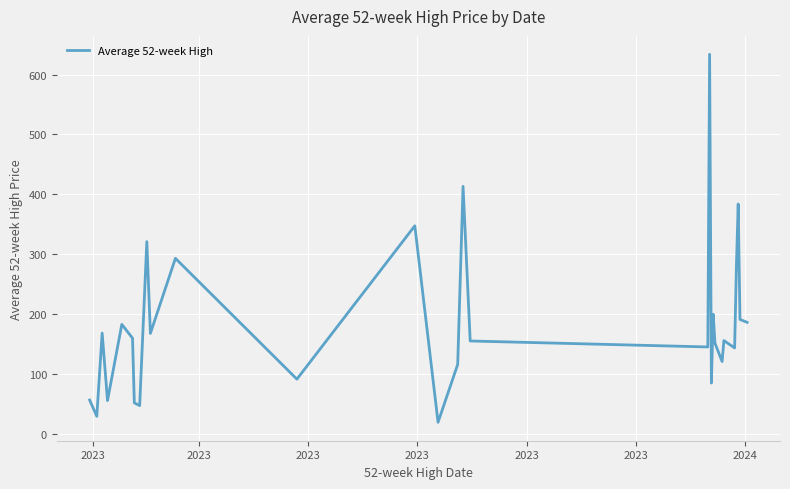

What is the difference between the second highest and second lowest values?

384.1